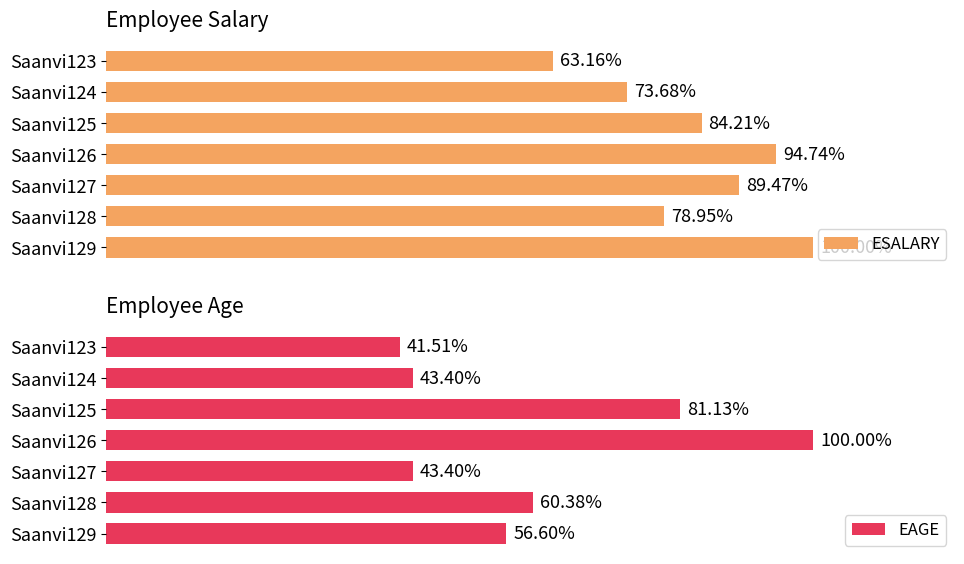

Rank the series by their maximum value, from lowest to highest.

EAGE, ESALARY